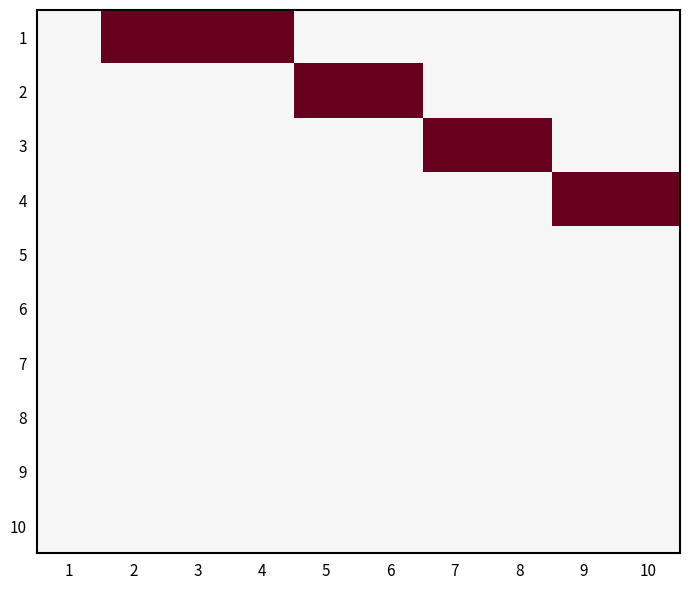

Reading left to right, extract all data points from this chart.

1: 1=0	2=1	3=1	4=1	5=0	6=0	7=0	8=0	9=0	10=0
2: 1=0	2=0	3=0	4=0	5=1	6=1	7=0	8=0	9=0	10=0
3: 1=0	2=0	3=0	4=0	5=0	6=0	7=1	8=1	9=0	10=0
4: 1=0	2=0	3=0	4=0	5=0	6=0	7=0	8=0	9=1	10=1
5: 1=0	2=0	3=0	4=0	5=0	6=0	7=0	8=0	9=0	10=0
6: 1=0	2=0	3=0	4=0	5=0	6=0	7=0	8=0	9=0	10=0
7: 1=0	2=0	3=0	4=0	5=0	6=0	7=0	8=0	9=0	10=0
8: 1=0	2=0	3=0	4=0	5=0	6=0	7=0	8=0	9=0	10=0
9: 1=0	2=0	3=0	4=0	5=0	6=0	7=0	8=0	9=0	10=0
10: 1=0	2=0	3=0	4=0	5=0	6=0	7=0	8=0	9=0	10=0